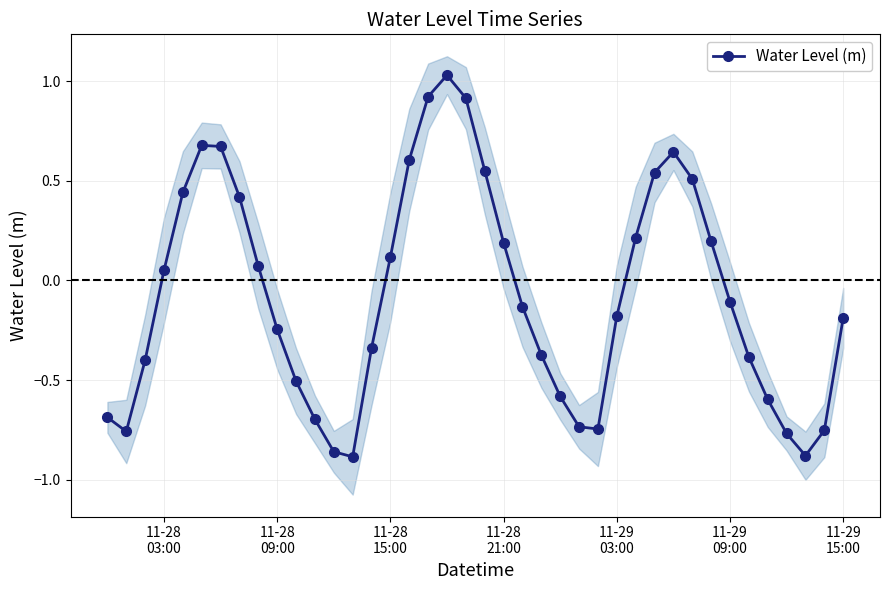

In Water Level (m), how many points are lower than both neighbors (excluding endpoints)?

4